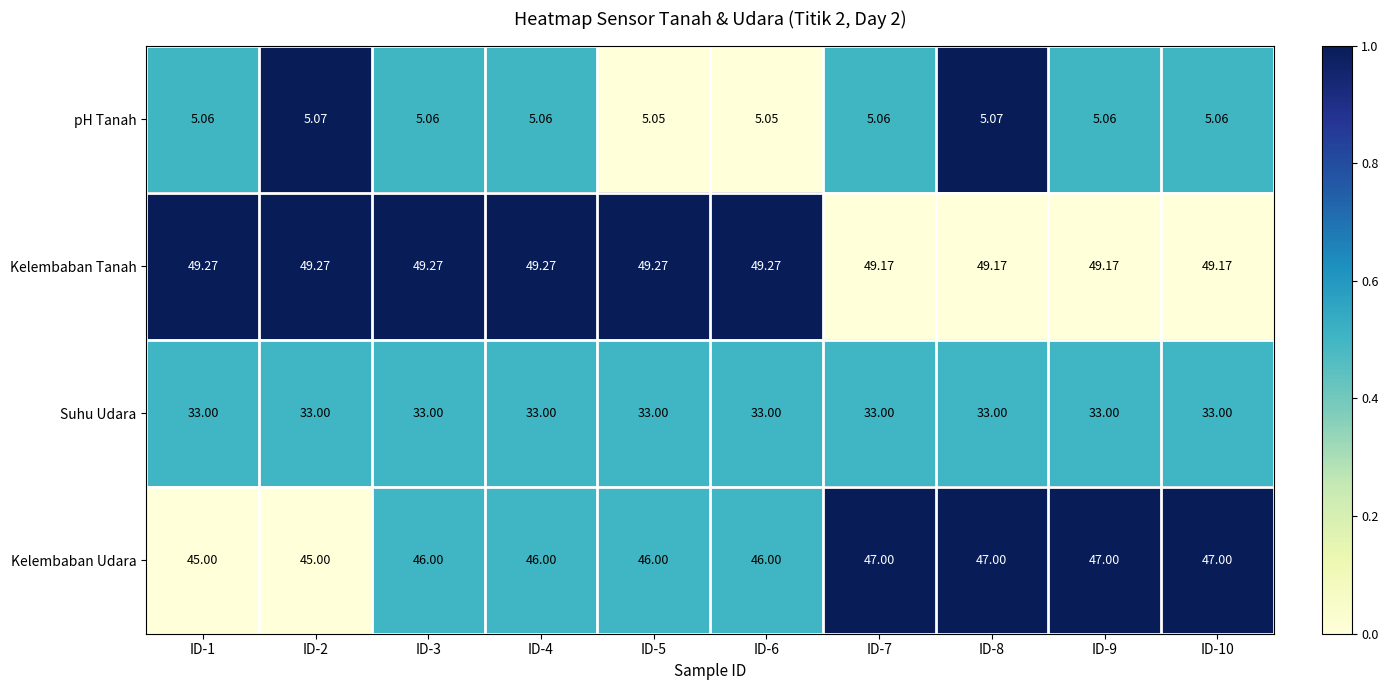

Is the value of Kelembaban Udara at ID-6 greater than the value of Kelembaban Tanah at ID-2?

No